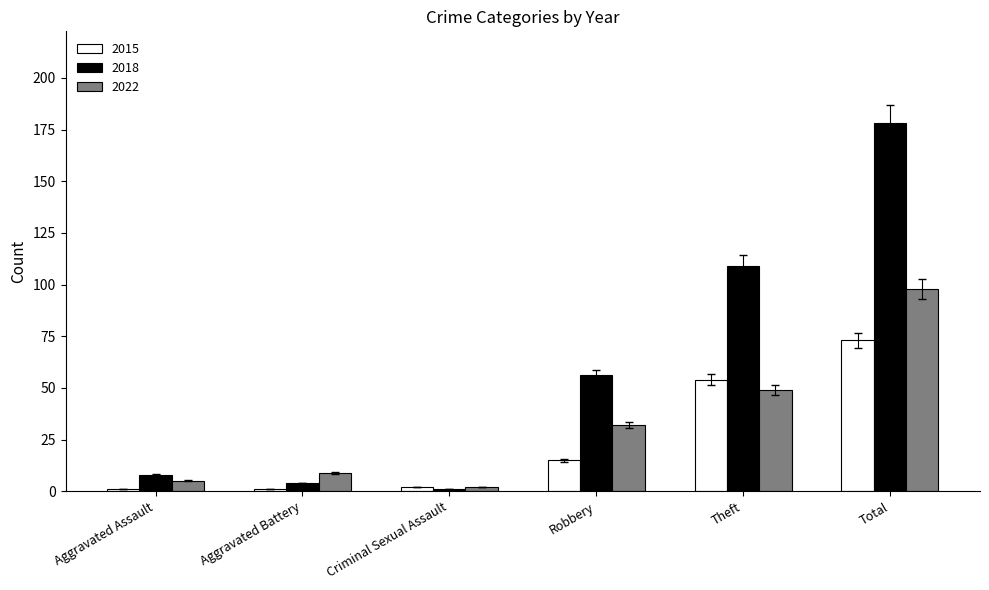

True or false: 2022 has a value of 49 at Theft.

True